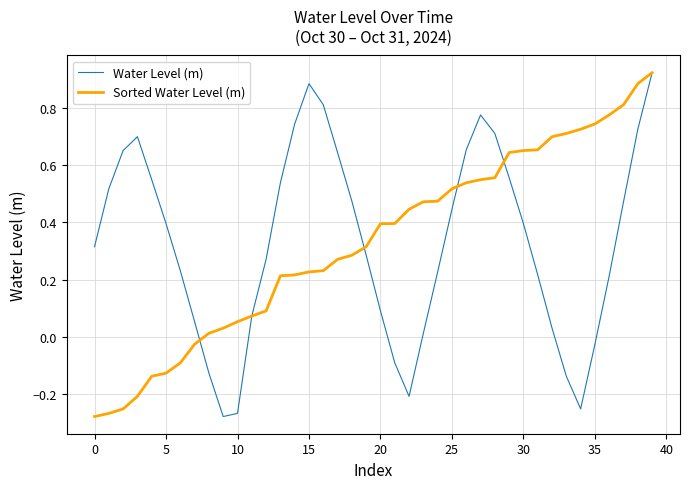

Which series ends up on top after the final intersection of Water Level (m) and Sorted Water Level (m)?

Sorted Water Level (m)